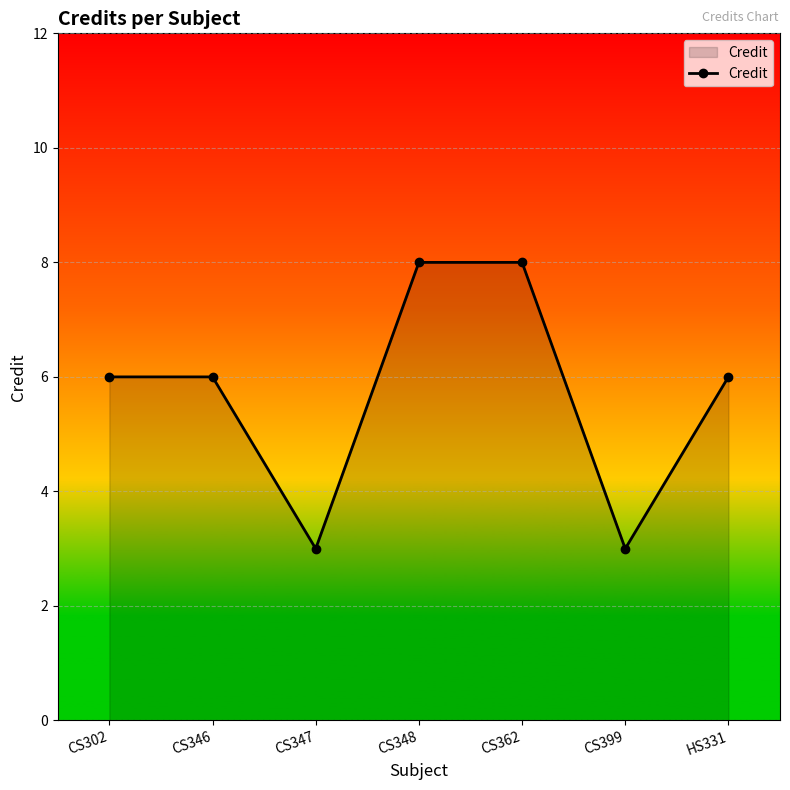

The chart shows a value of 8 at CS362. True or false?

True